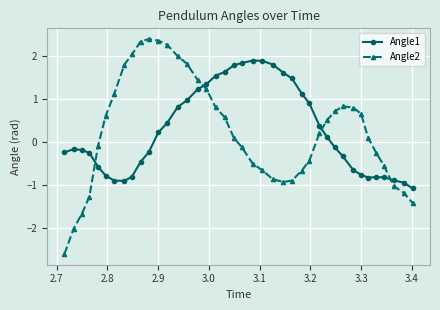

What are all the series names shown in the legend?

Angle1, Angle2